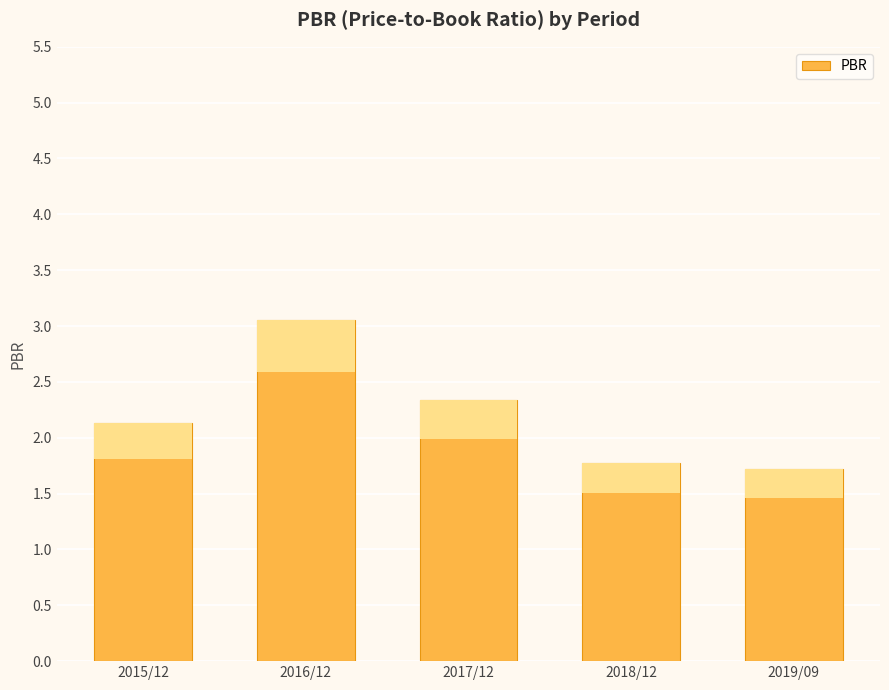

What is the label of the 1st bar from the right?

2019/09